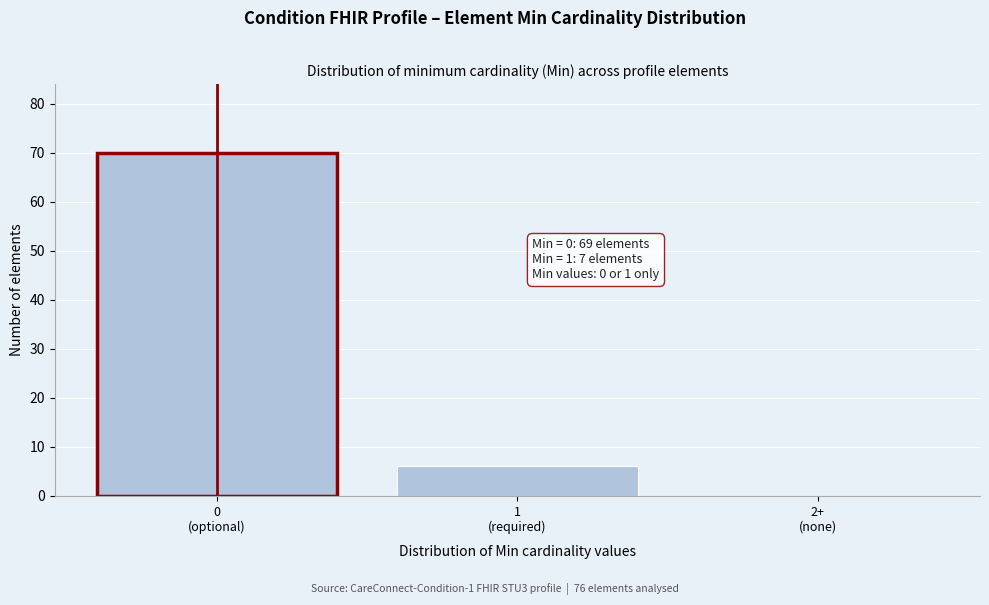

What is the sum of all values?

76